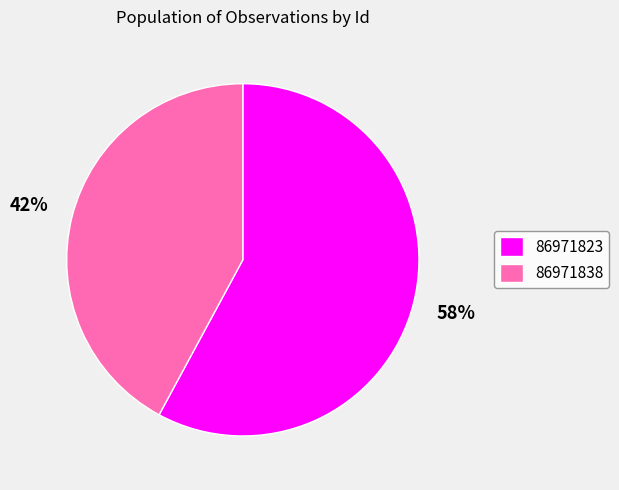

To the nearest percent, what is the average slice percentage?

50%